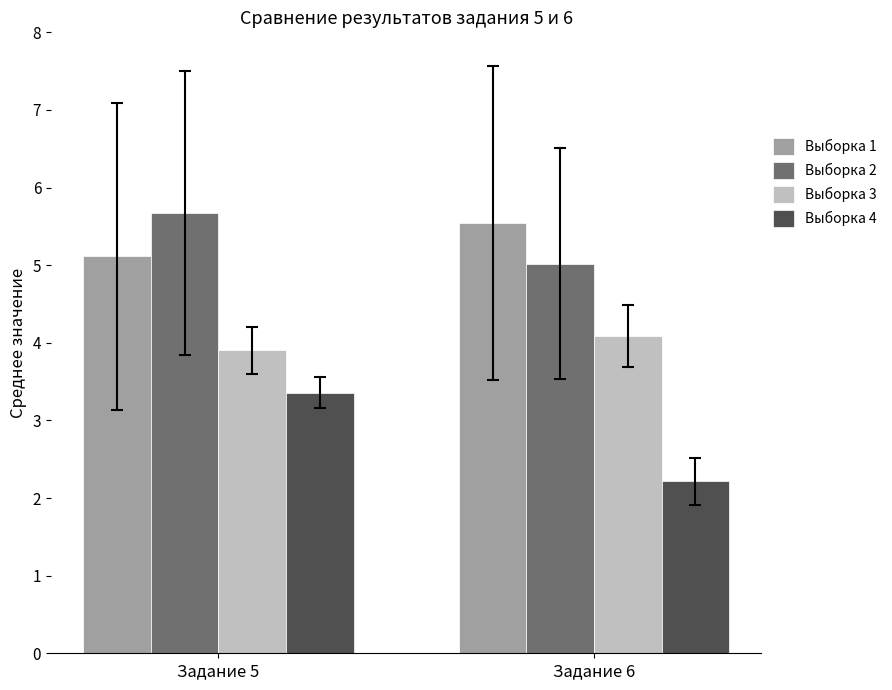

What is the sum of the Выборка 2 values at Задание 6 and Задание 5?

10.7